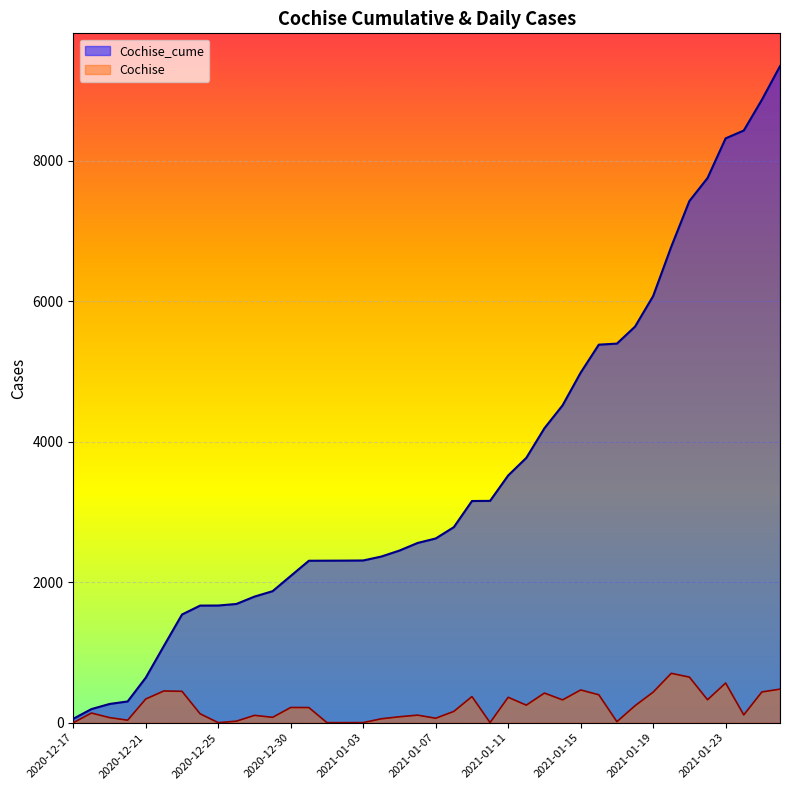

The value of Cochise at 2021-01-26 is 727. True or false?

False